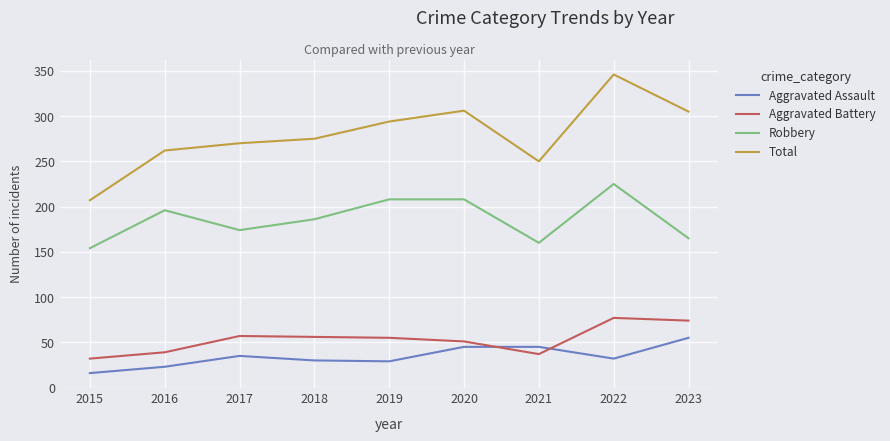

What is the difference between the highest and lowest values at 2021?

213